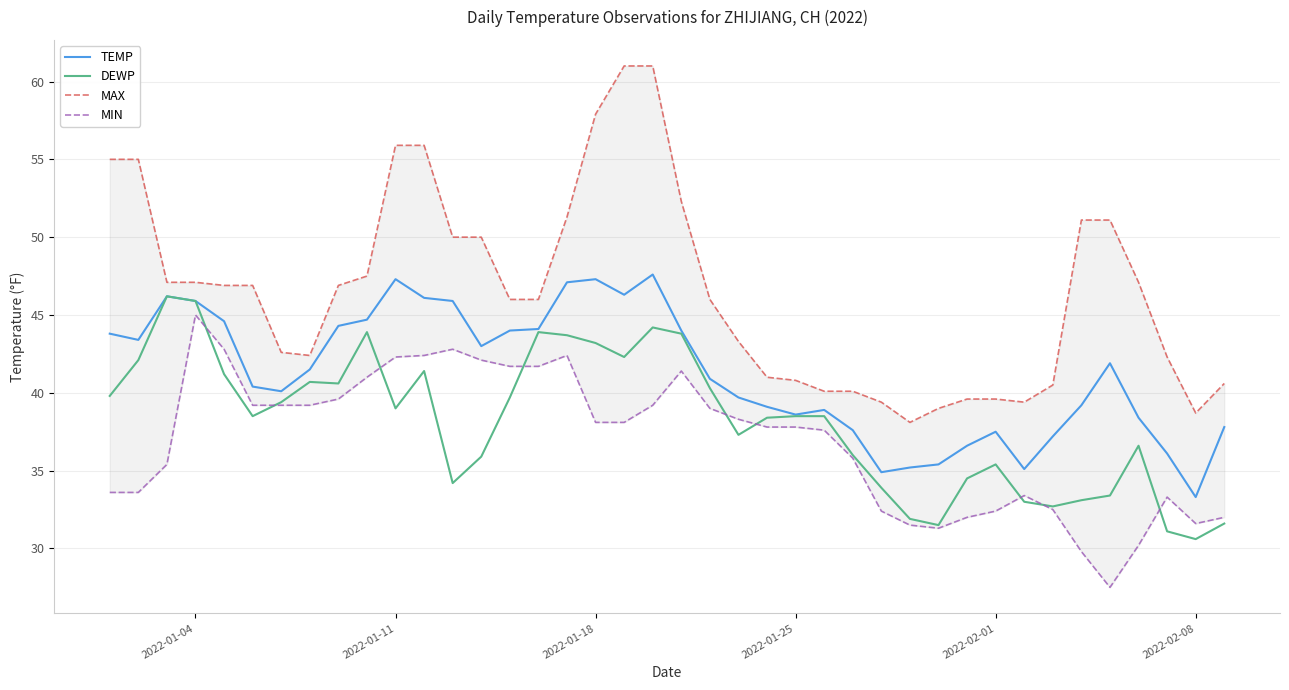

What is the difference between the second highest and second lowest values in the DEWP series?

14.8